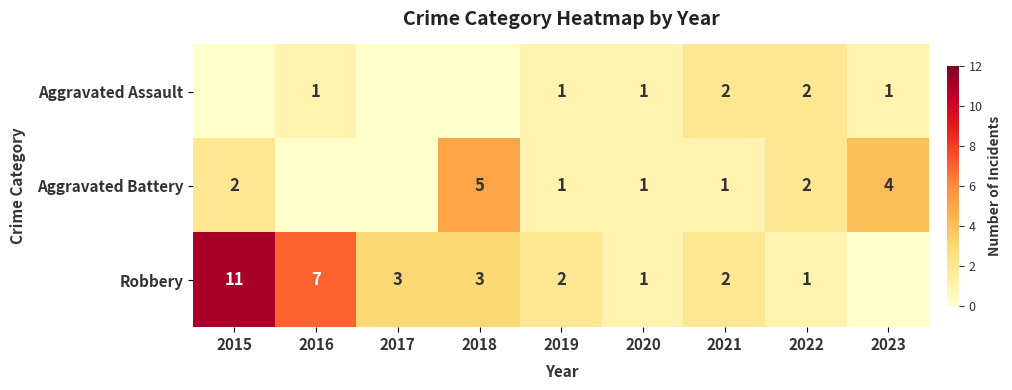

What is the total value across all series at 2021?

5